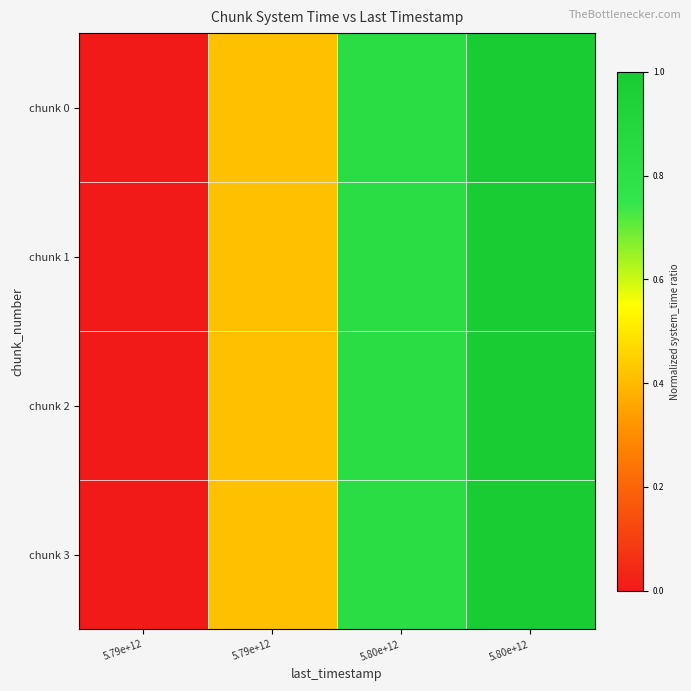

Which category has the highest value across all series?

5.80e+12